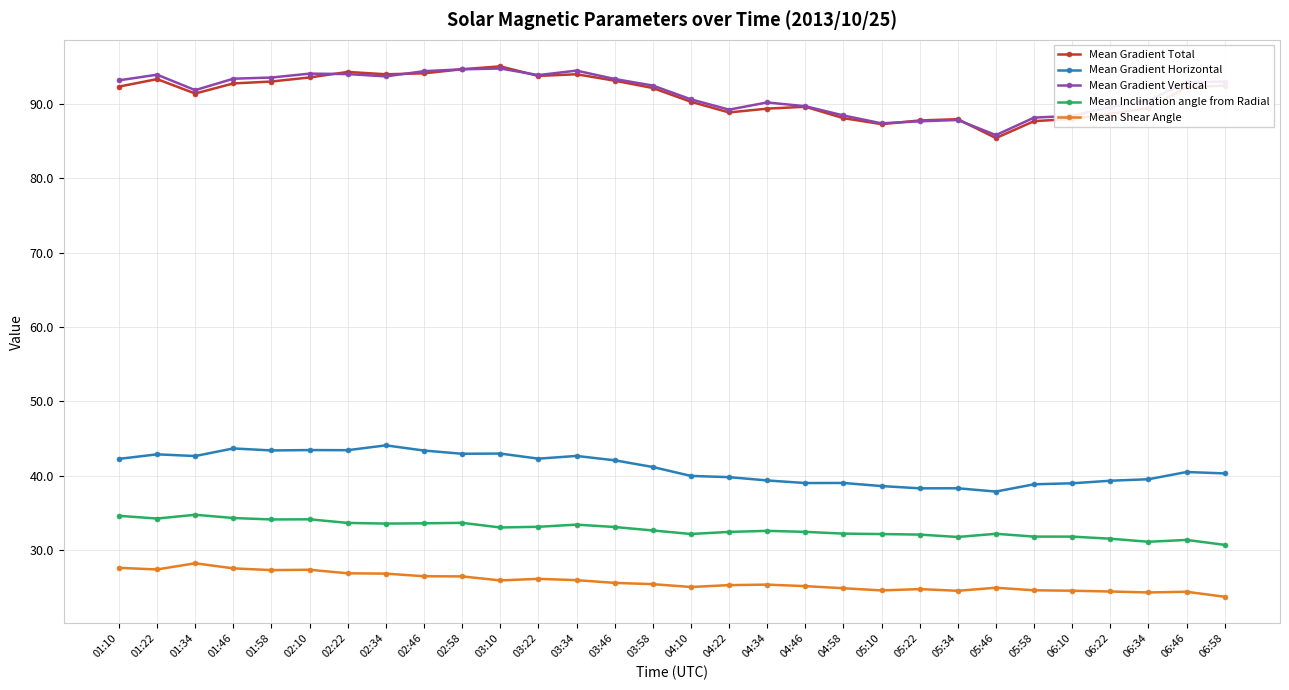

The value of Mean Shear Angle at 03:34 is 25.9. True or false?

True